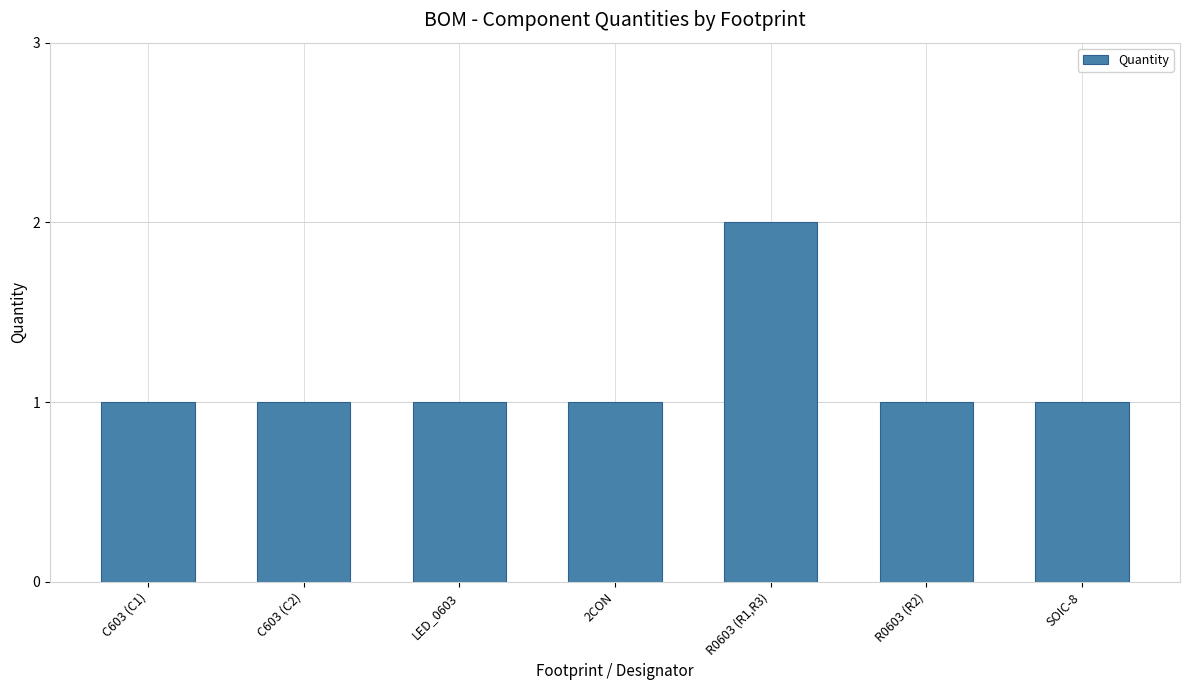

What is the ratio of the value at C603 (C2) to the value at 2CON?

1.0